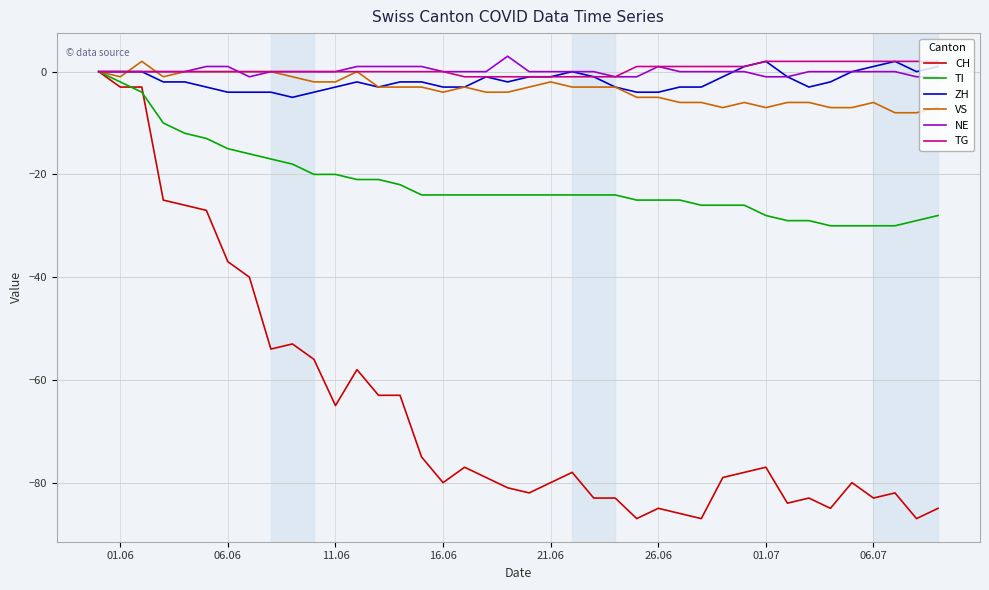

Reading left to right, list all the values displayed in this chart.

CH: 0	-3	-3	-25	-26	-27	-37	-40	-54	-53	-56	-65	-58	-63	-63	-75	-80	-77	-79	-81	-82	-80	-78	-83	-83	-87	-85	-86	-87	-79	-78	-77	-84	-83	-85	-80	-83	-82	-87	-85
TI: 0	-2	-4	-10	-12	-13	-15	-16	-17	-18	-20	-20	-21	-21	-22	-24	-24	-24	-24	-24	-24	-24	-24	-24	-24	-25	-25	-25	-26	-26	-26	-28	-29	-29	-30	-30	-30	-30	-29	-28
ZH: 0	0	0	-2	-2	-3	-4	-4	-4	-5	-4	-3	-2	-3	-2	-2	-3	-3	-1	-2	-1	-1	0	-1	-3	-4	-4	-3	-3	-1	1	2	-1	-3	-2	0	1	2	0	1
VS: 0	-1	2	-1	0	0	0	0	0	-1	-2	-2	0	-3	-3	-3	-4	-3	-4	-4	-3	-2	-3	-3	-3	-5	-5	-6	-6	-7	-6	-7	-6	-6	-7	-7	-6	-8	-8	-7
NE: 0	0	0	0	0	1	1	-1	0	0	0	0	1	1	1	1	0	0	0	3	0	0	0	0	-1	-1	1	0	0	0	0	-1	-1	0	0	0	0	0	-1	-1
TG: 0	0	0	0	0	0	0	0	0	0	0	0	0	0	0	0	0	-1	-1	-1	-1	-1	-1	-1	-1	1	1	1	1	1	1	2	2	2	2	2	2	2	2	2